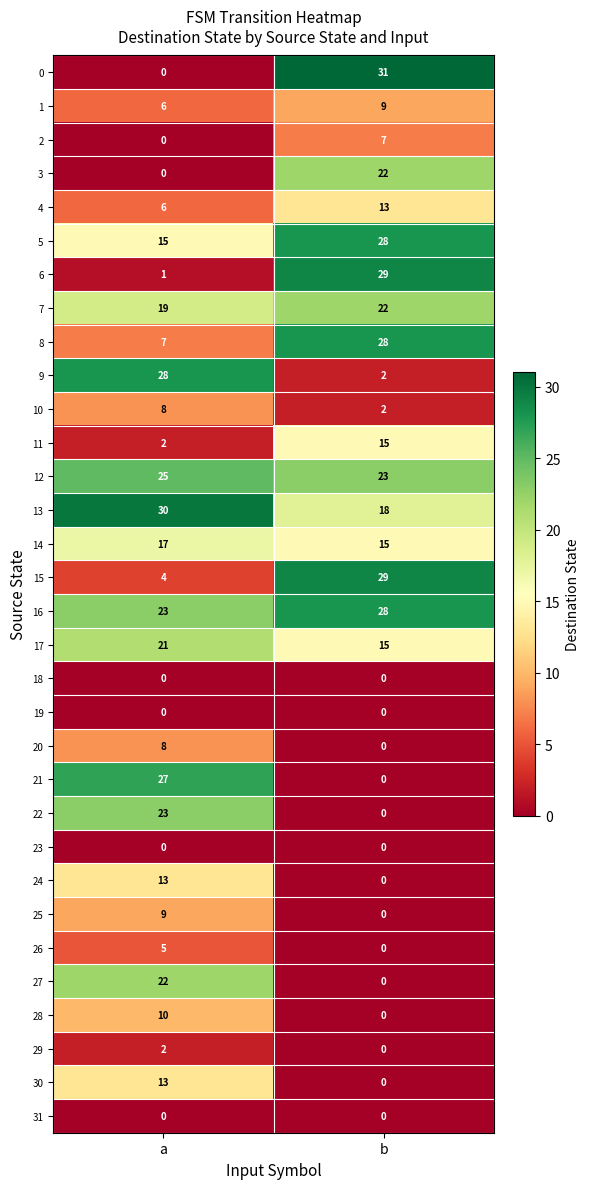

What is the lowest value of the 17 series?

15